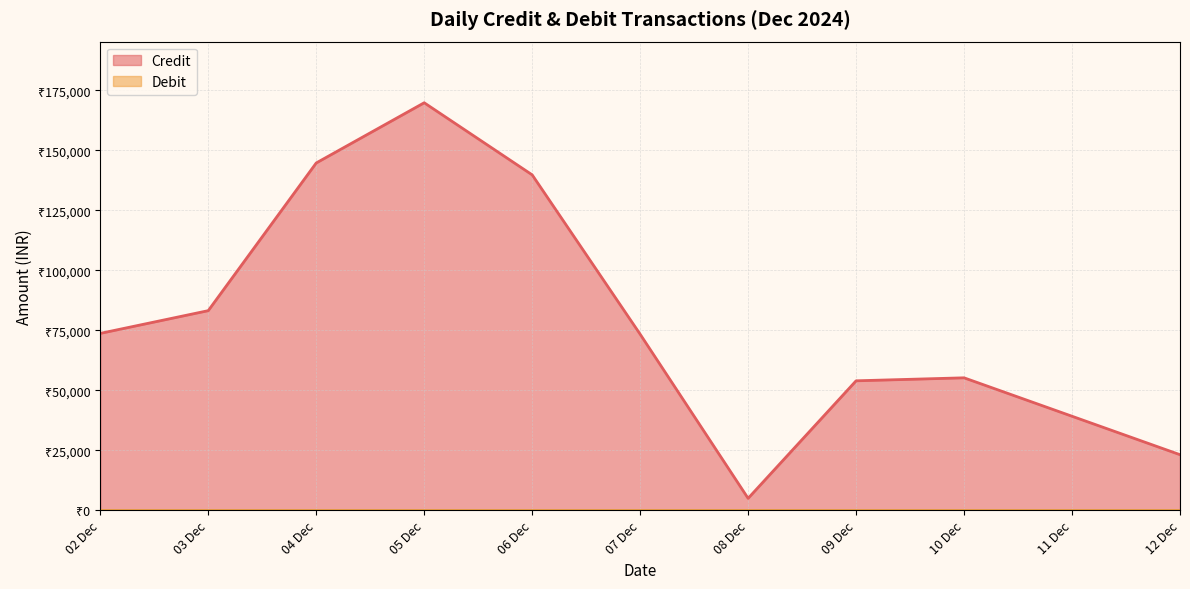

True or false: Debit and Credit intersect in this chart.

False